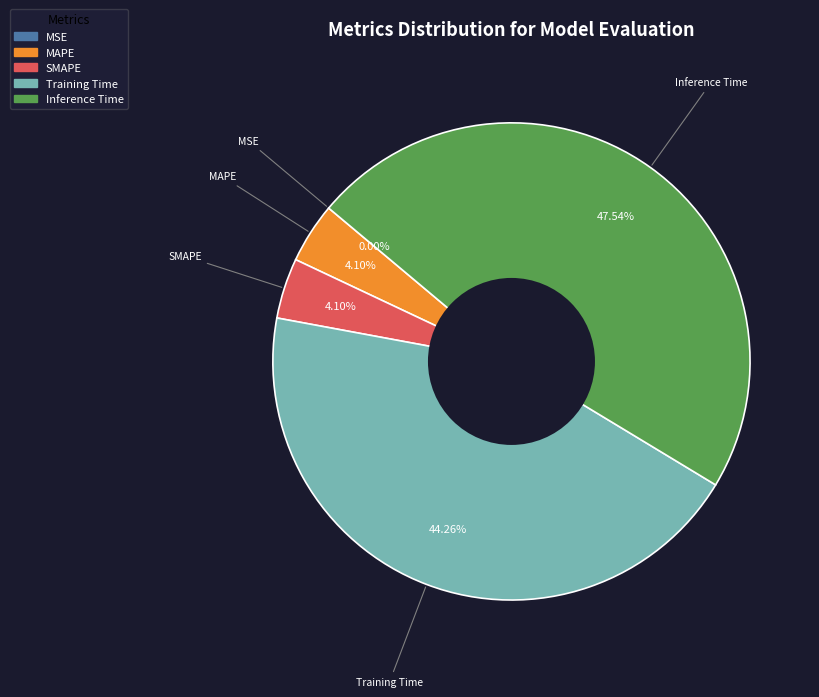

What portion of the pie excludes Inference Time?

52.5%